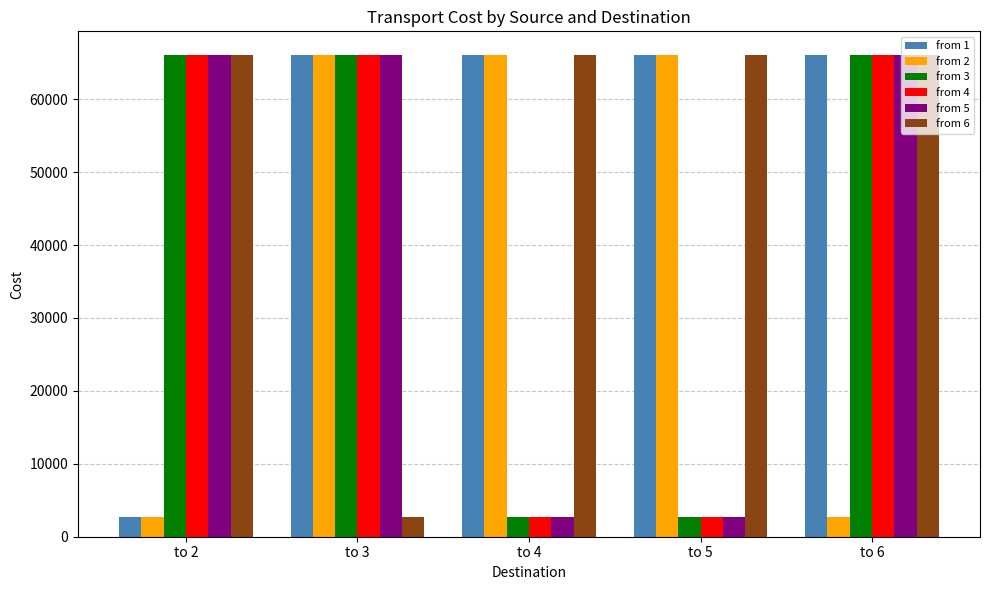

Count the number of data series in this chart.

6